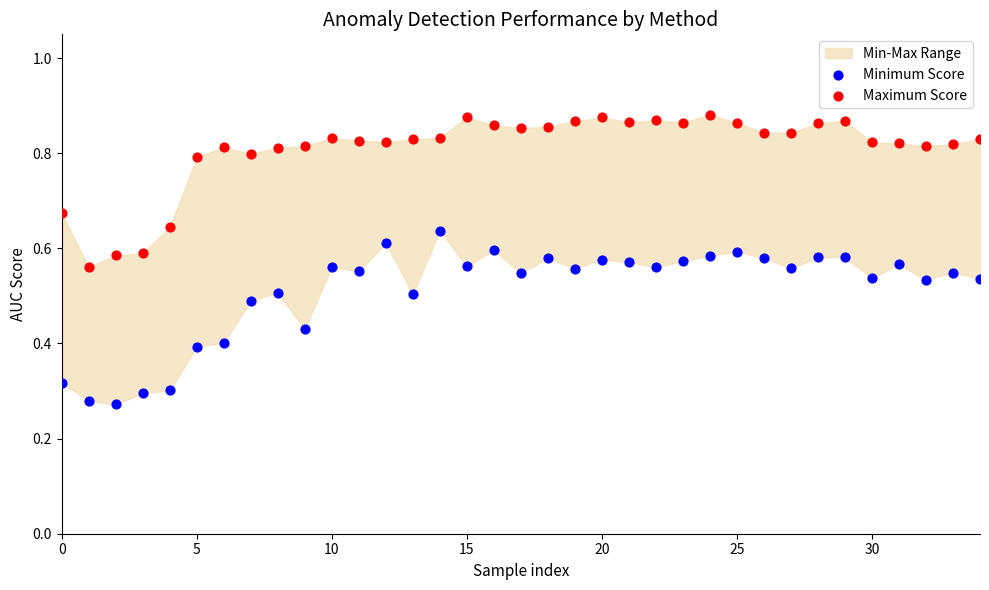

Which series reaches the maximum Y coordinate?

Maximum Score